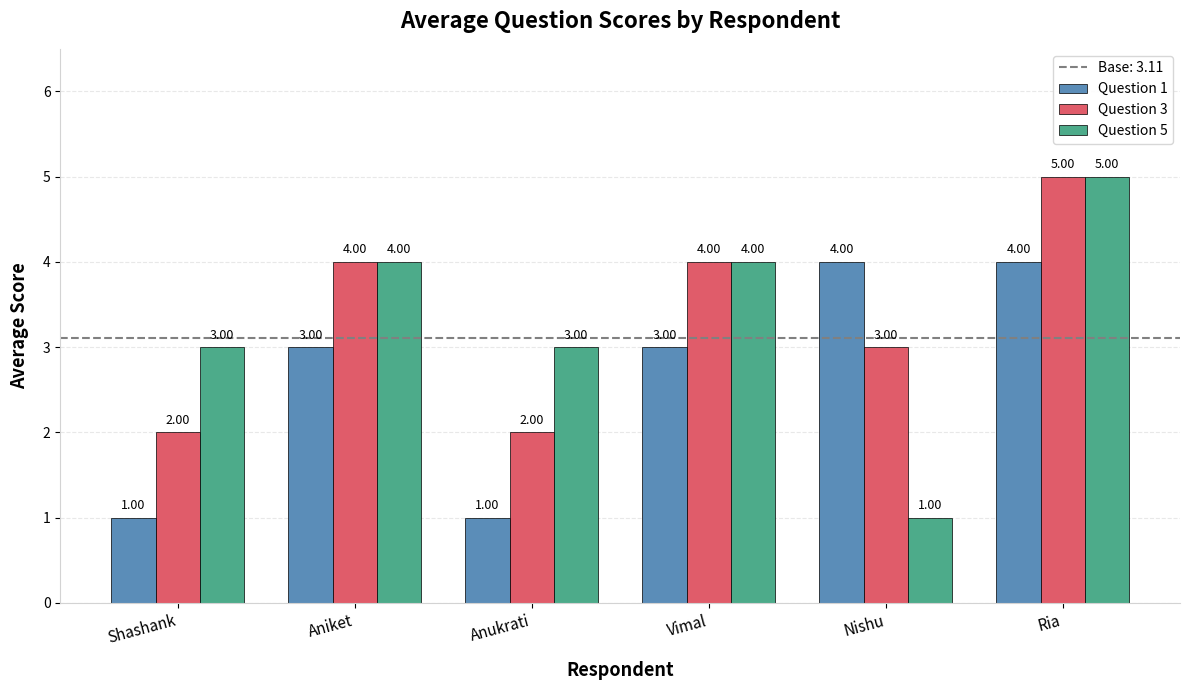

What is the value of the Question 5 bar at the 1st from the left?

3